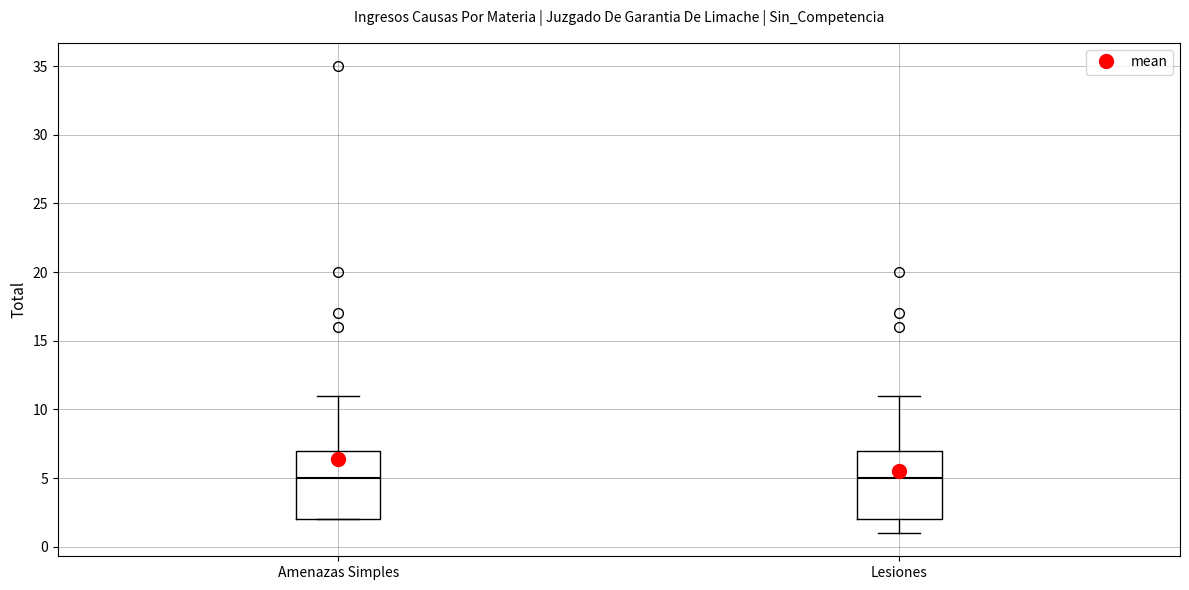

Where is the lower edge of the box for Amenazas Simples on the y-axis? The values are not printed on the chart, so give them approximately, as read against the axis.

2